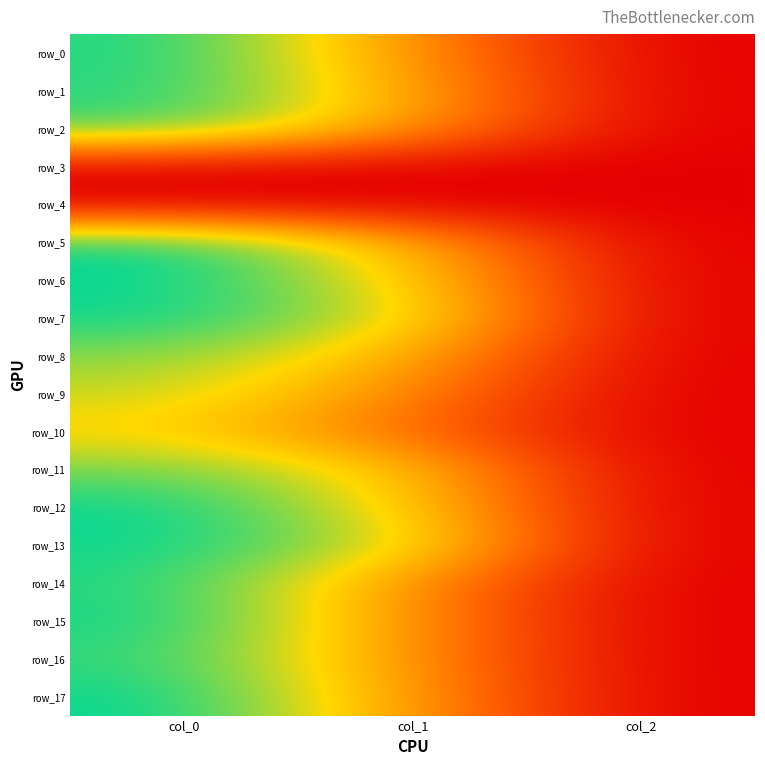

What is the difference between the row_2 values at col_2 and col_0?

1104.7